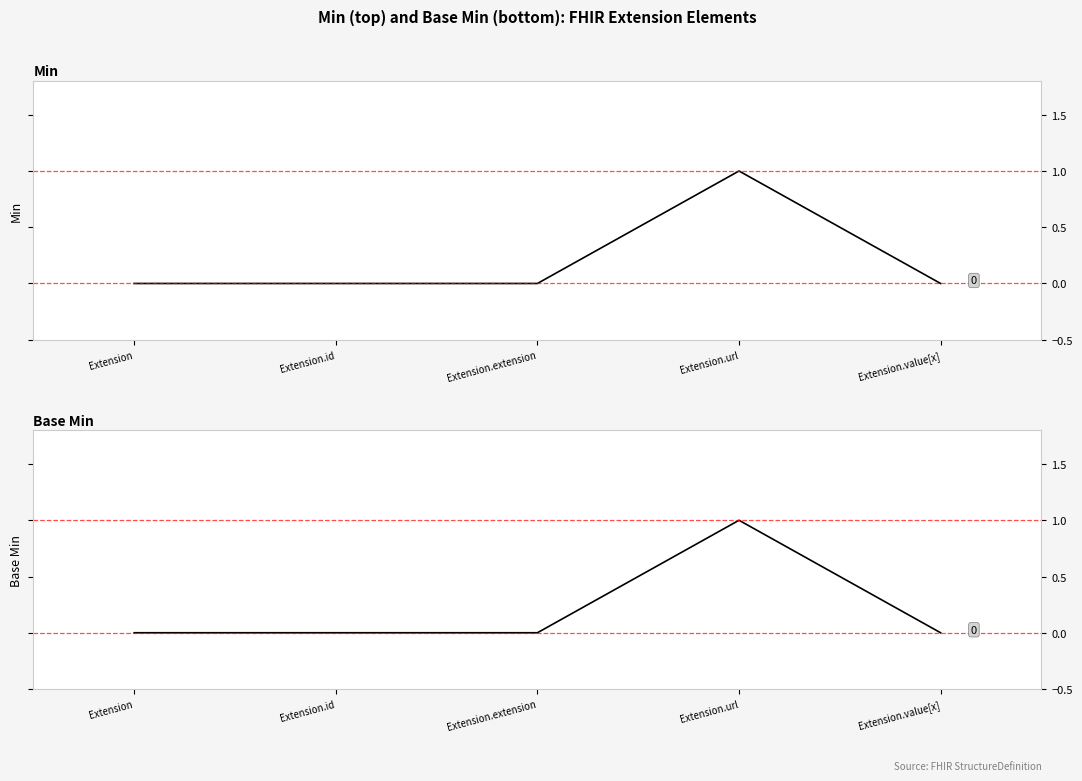

Is it true that Base Min equals 1 at Extension?

False